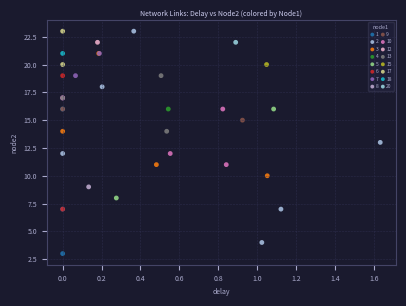

What are all the series names shown in the legend?

1, 2, 3, 4, 5, 6, 7, 8, 9, 10, 12, 13, 15, 17, 18, 20